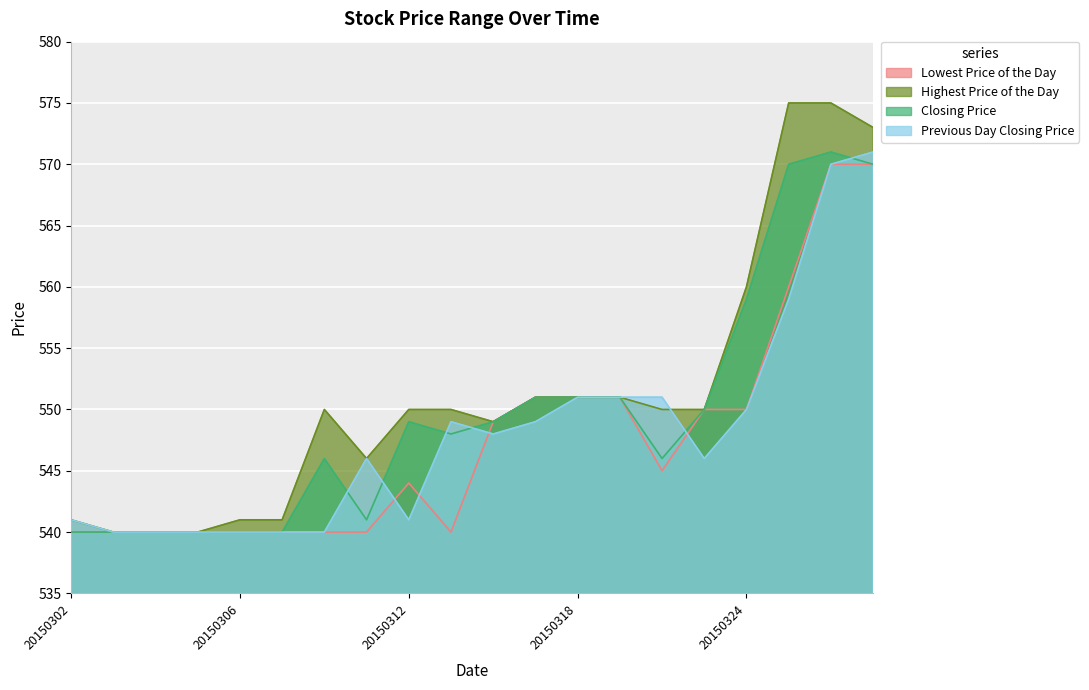

True or false: Highest Price of the Day and Previous Day Closing Price intersect in this chart.

True